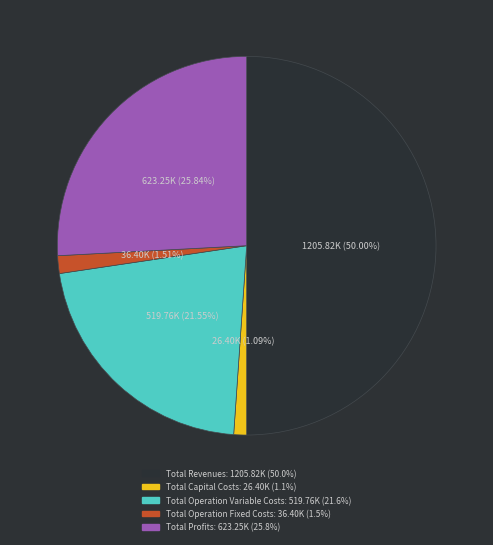

True or false: Total Capital Costs accounts for 14% of the total.

False